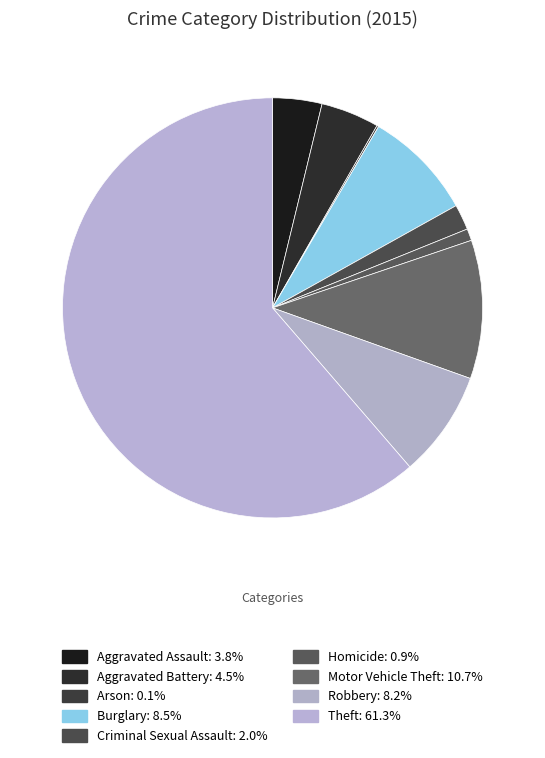

To the nearest percent, what percentage of the pie is Homicide?

1%